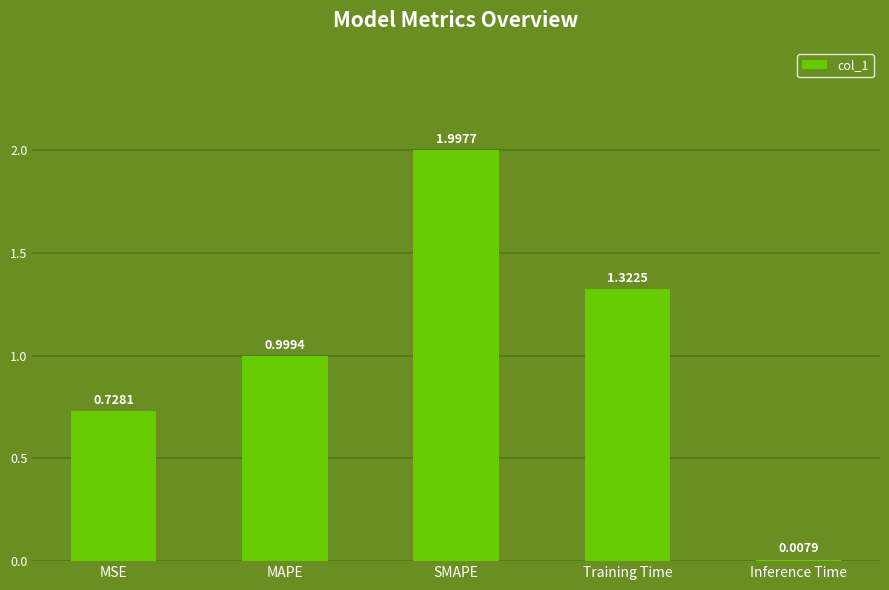

List the labels in order of value, smallest first.

Inference Time, MSE, MAPE, Training Time, SMAPE